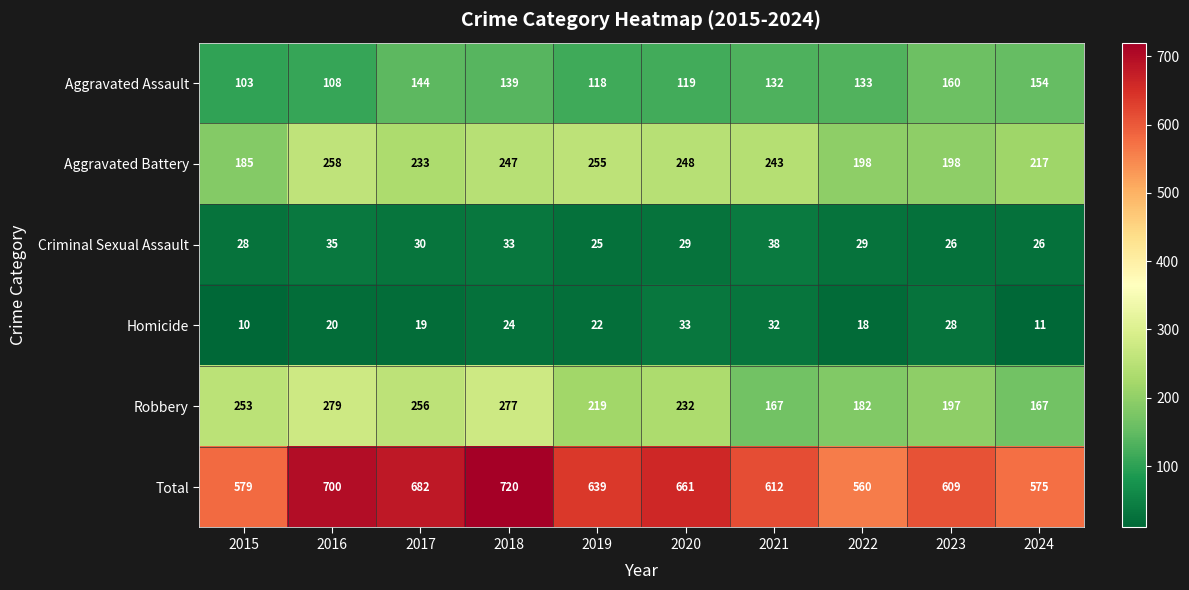

The Total series shows 431 at 2018. True or false?

False